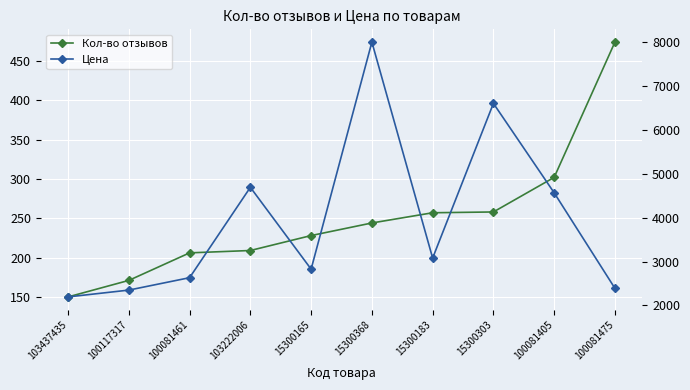

What is the total value across all series at 103437435?

2345